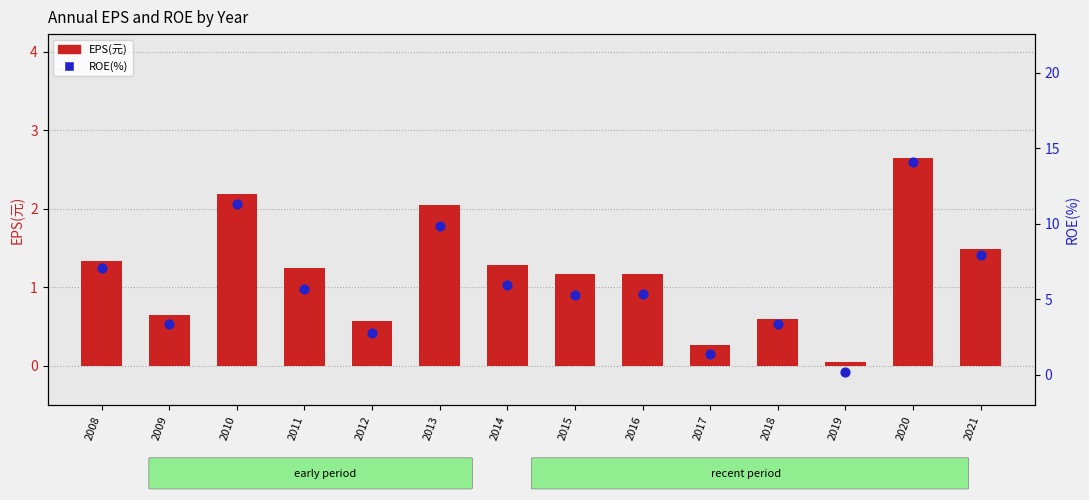

Which series has the largest total across all categories?

ROE(%)